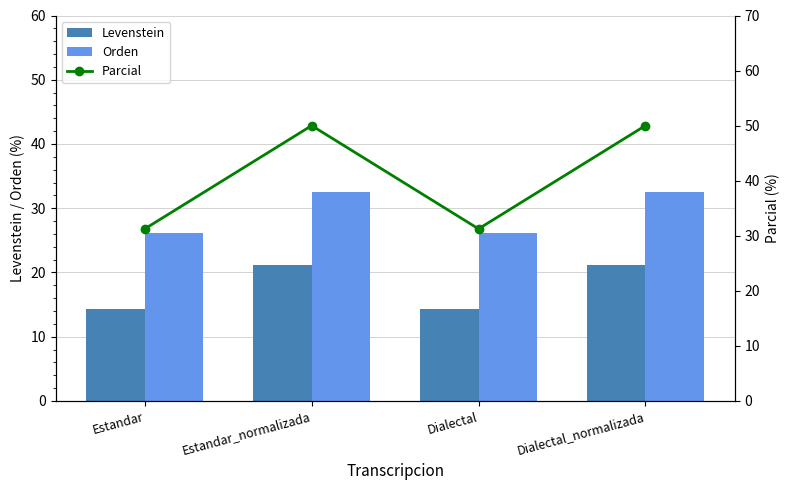

Read the Orden value at Dialectal_normalizada.

32.6